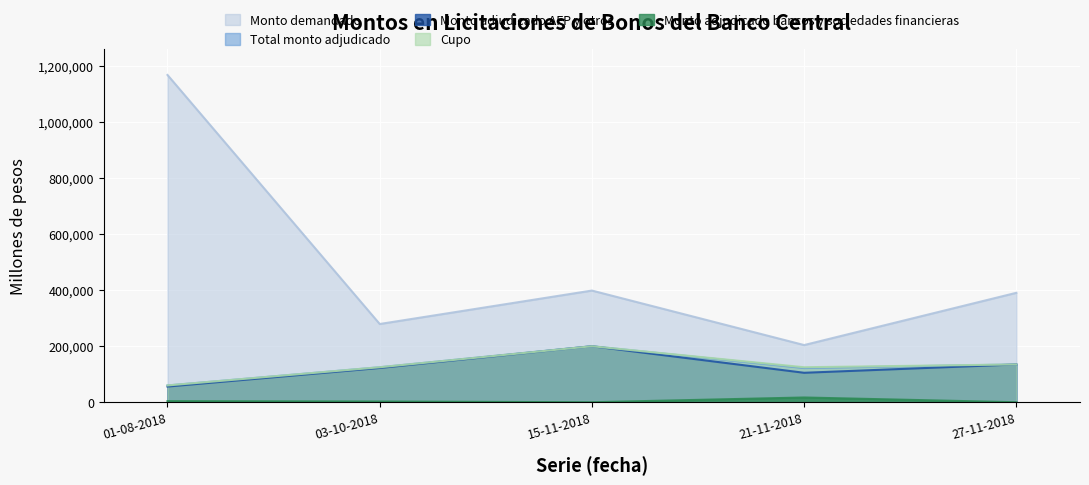

How many series are shown in this chart?

5